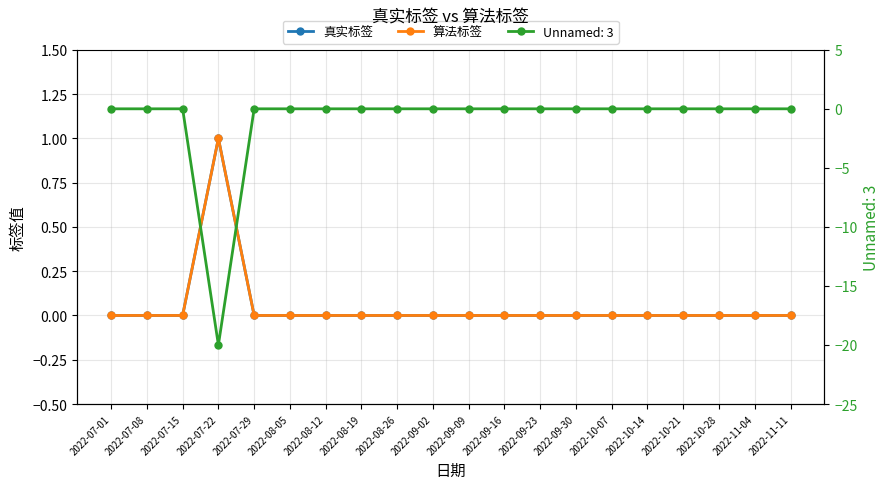

Does the chart have visible grid lines?

Yes